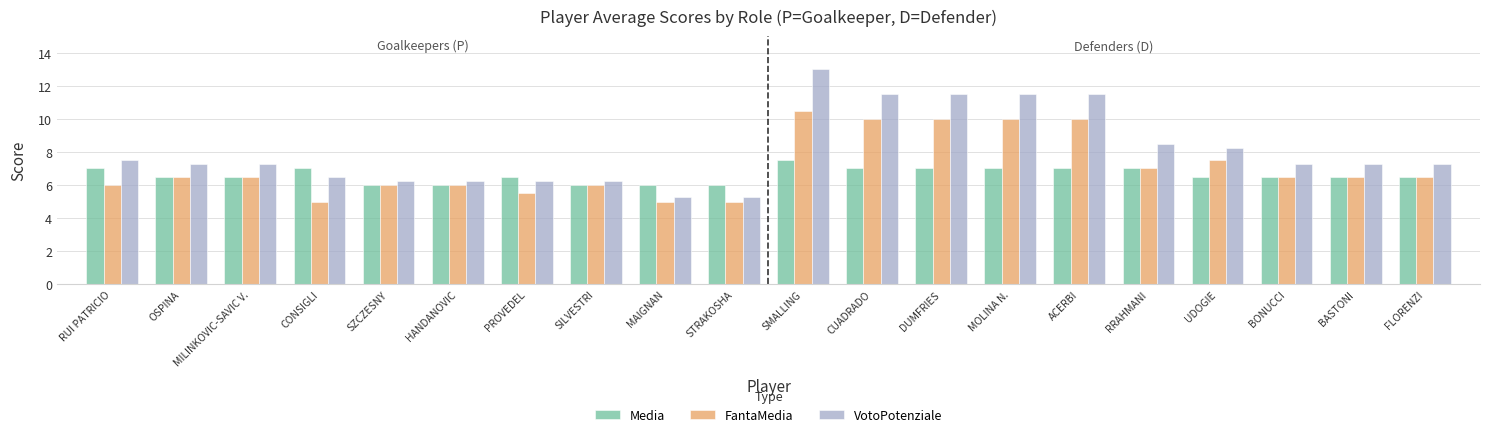

What is the average value of the VotoPotenziale series?

8.1